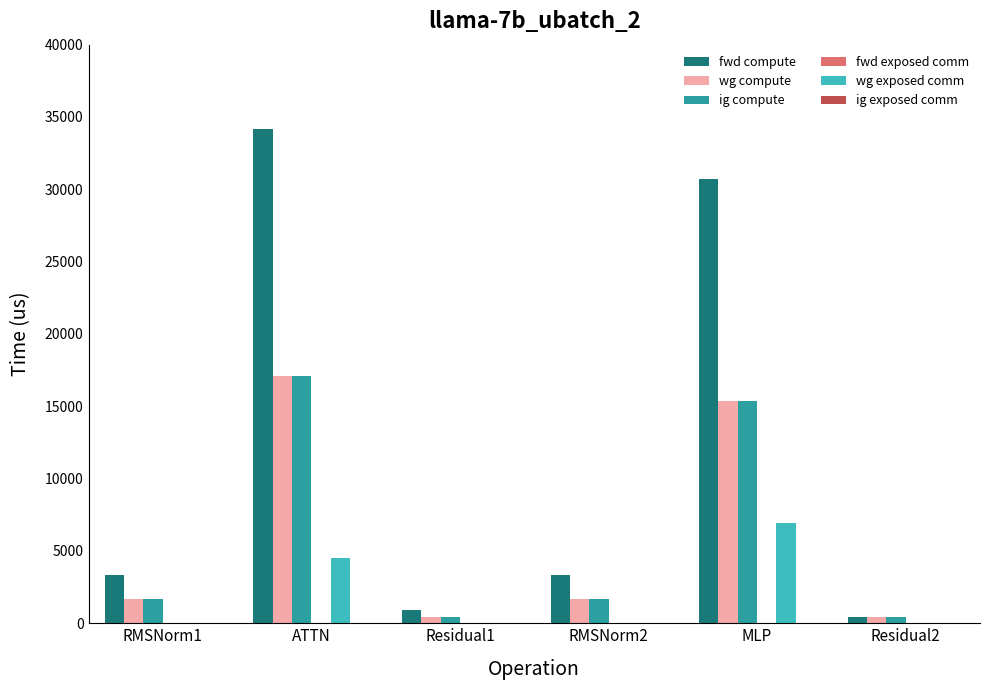

How many categories are shown in the chart?

6